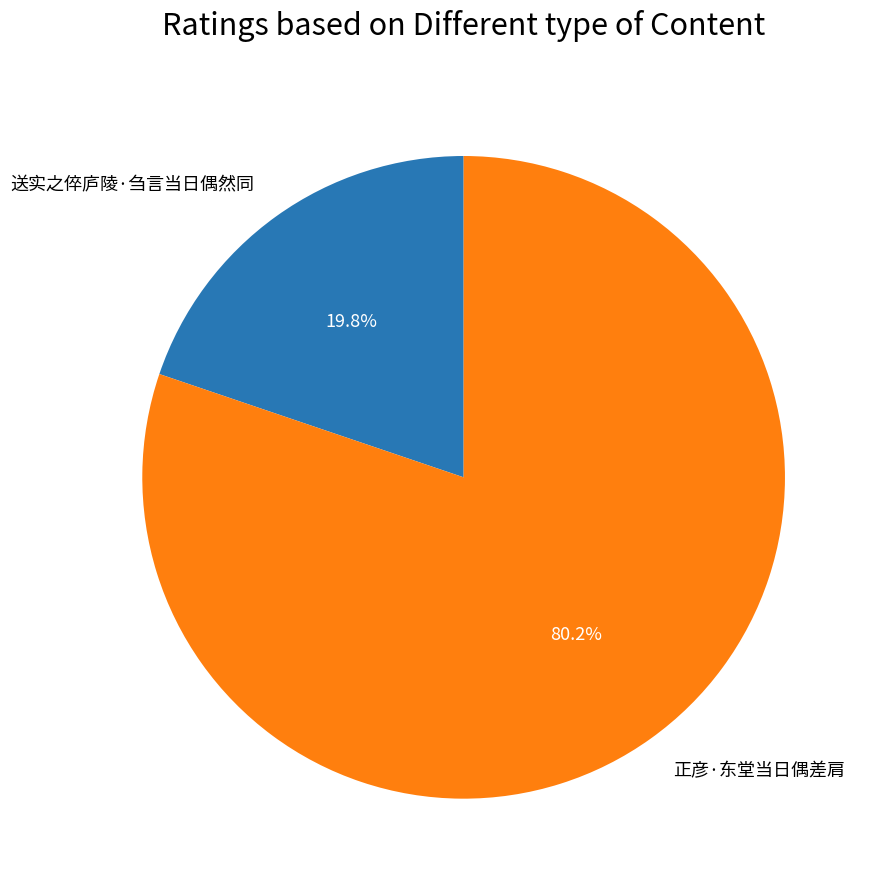

Which has a higher value, 送实之倅庐陵·刍言当日偶然同 or 正彦·东堂当日偶差肩?

正彦·东堂当日偶差肩